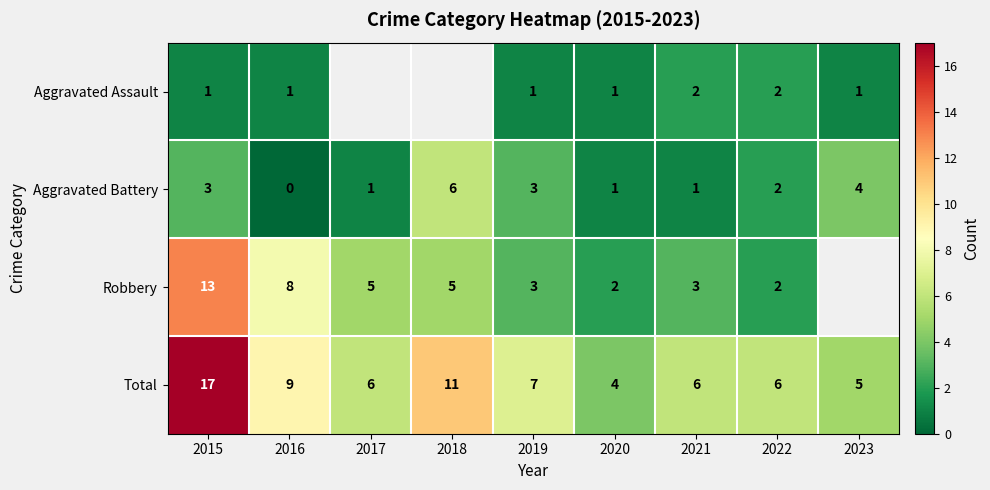

Rank the series at 2015 from highest to lowest value.

Total, Robbery, Aggravated Battery, Aggravated Assault